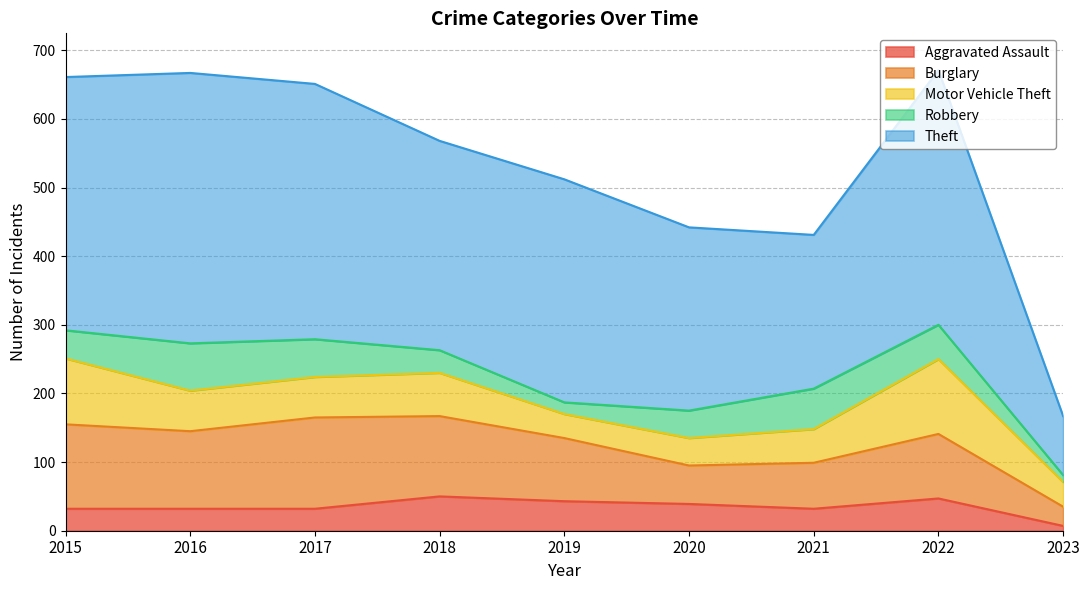

What is the value of the Theft point at the 3rd from the left?

372